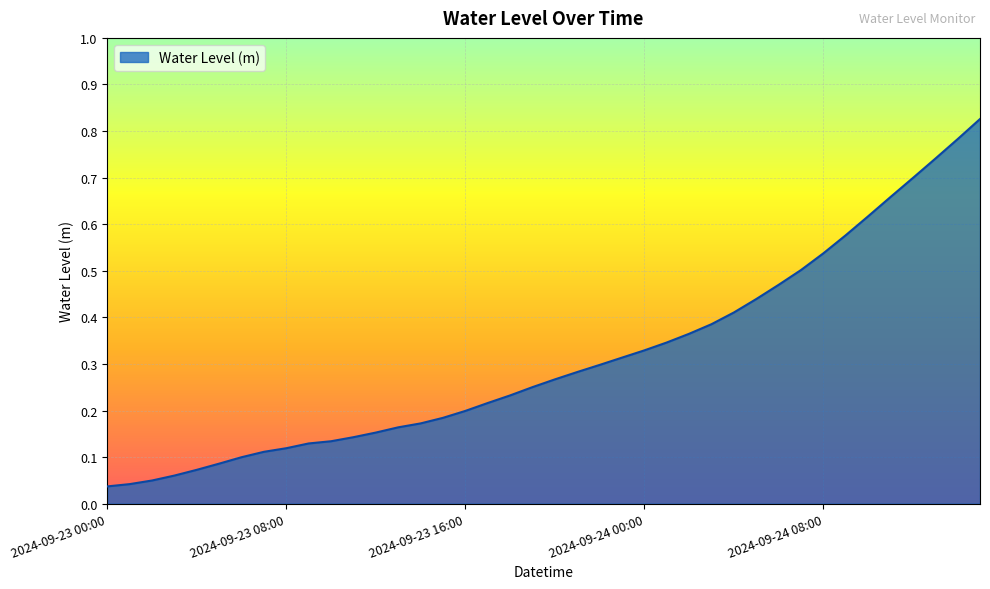

What is the label of the 34th point from the left?

2024-09-24 09:00